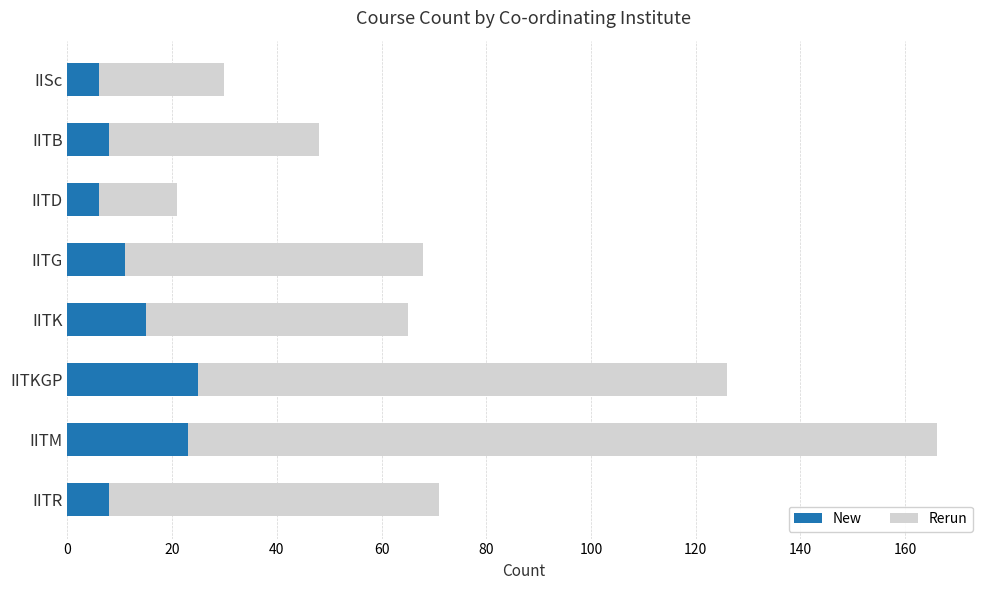

Is it true that New equals 14 at IITM?

False